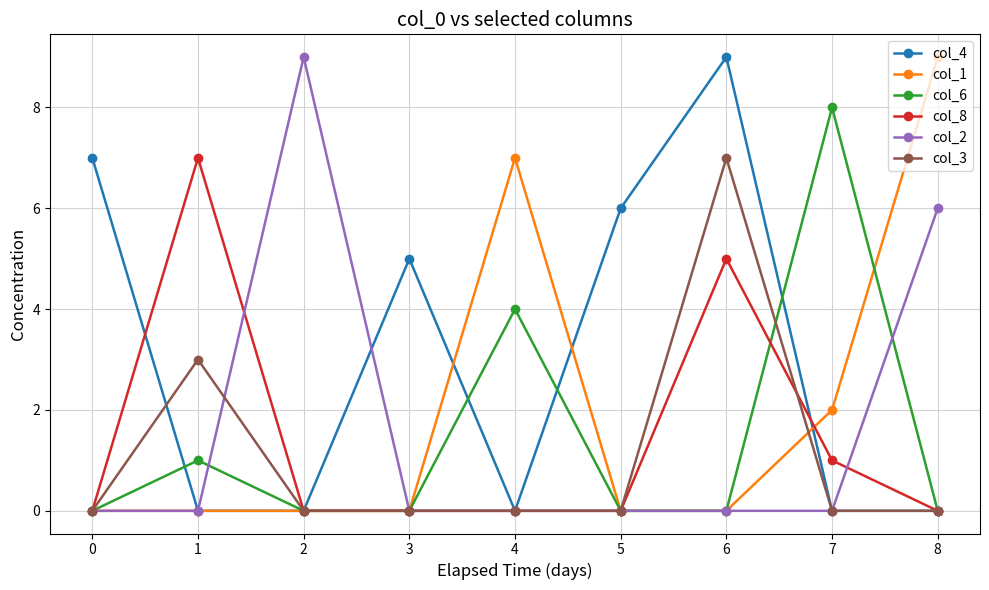

What is the difference between the maximum and minimum values in the col_1 series?

9